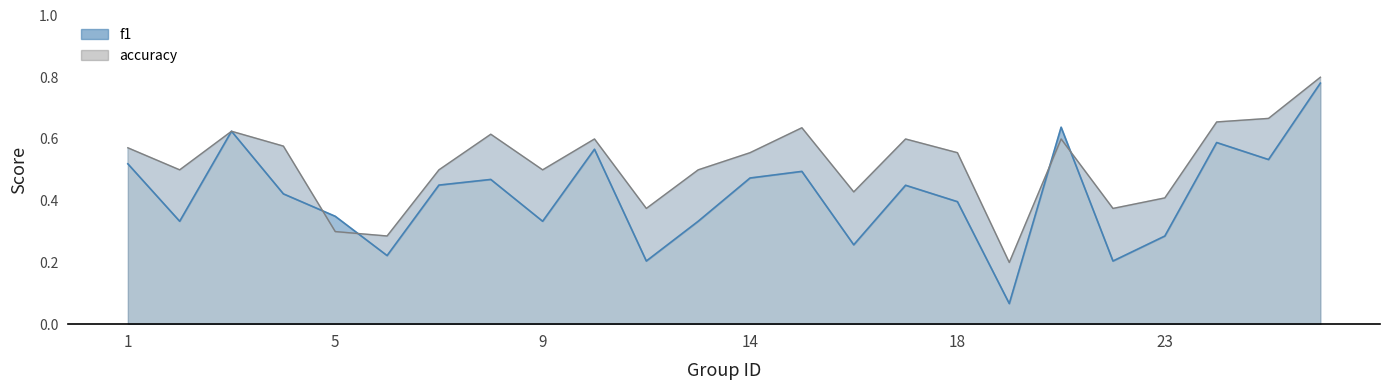

Is it true that f1 equals 0.5 at 14?

True